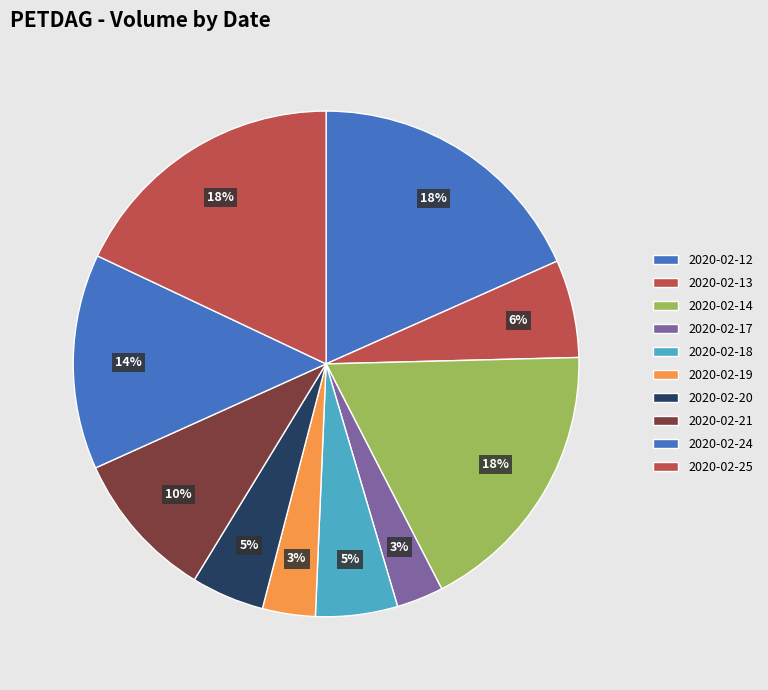

True or false: 2020-02-20 accounts for 1% of the total.

False